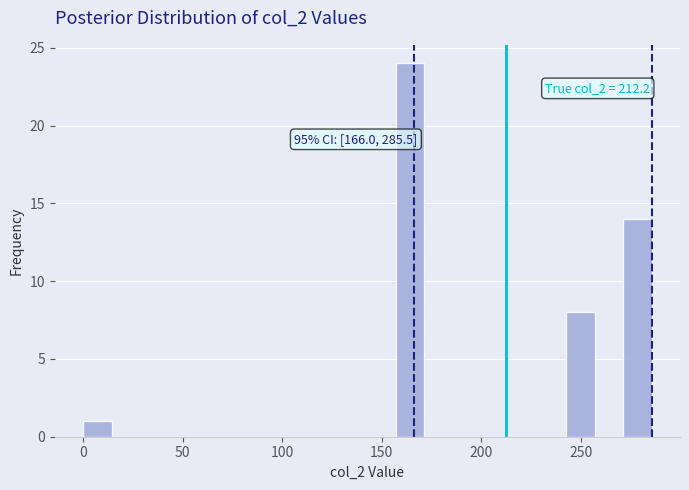

Read against the x-axis, roughly where is the centre of the tallest bar?

165